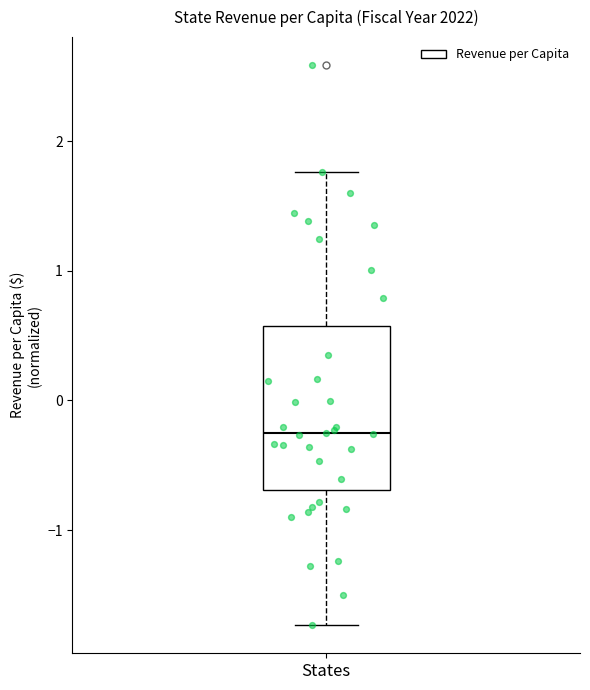

Transcribe this box plot: give where the median line is, the range the box spans, and where the two whiskers end, as read against the y-axis. The values are not printed on the chart, so give them approximately, as read against the axis.

median -0.3, box -0.7 to 0.6, whiskers -1.7 to 1.8